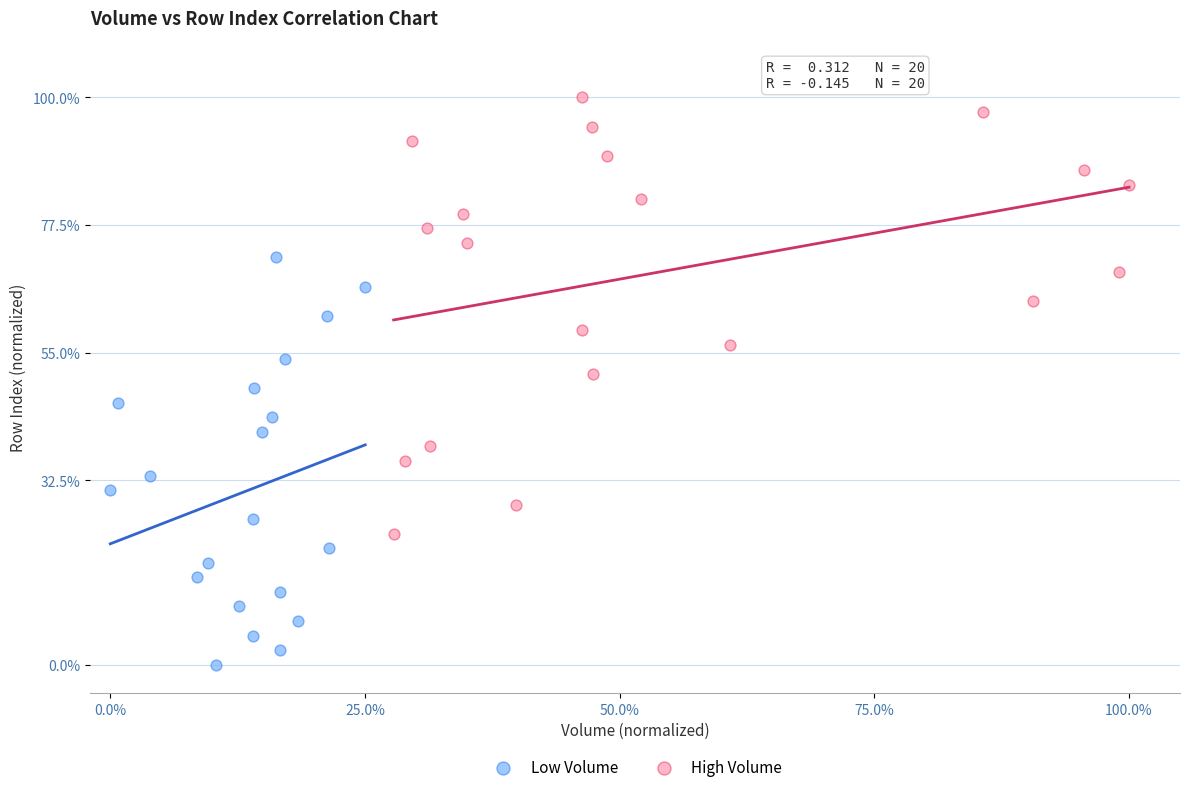

What are all the series names shown in the legend?

Low Volume, High Volume